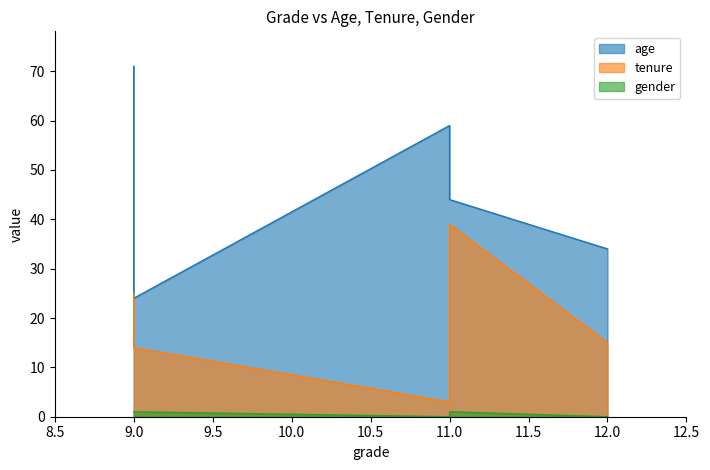

How many data points in age are less than 44?

2